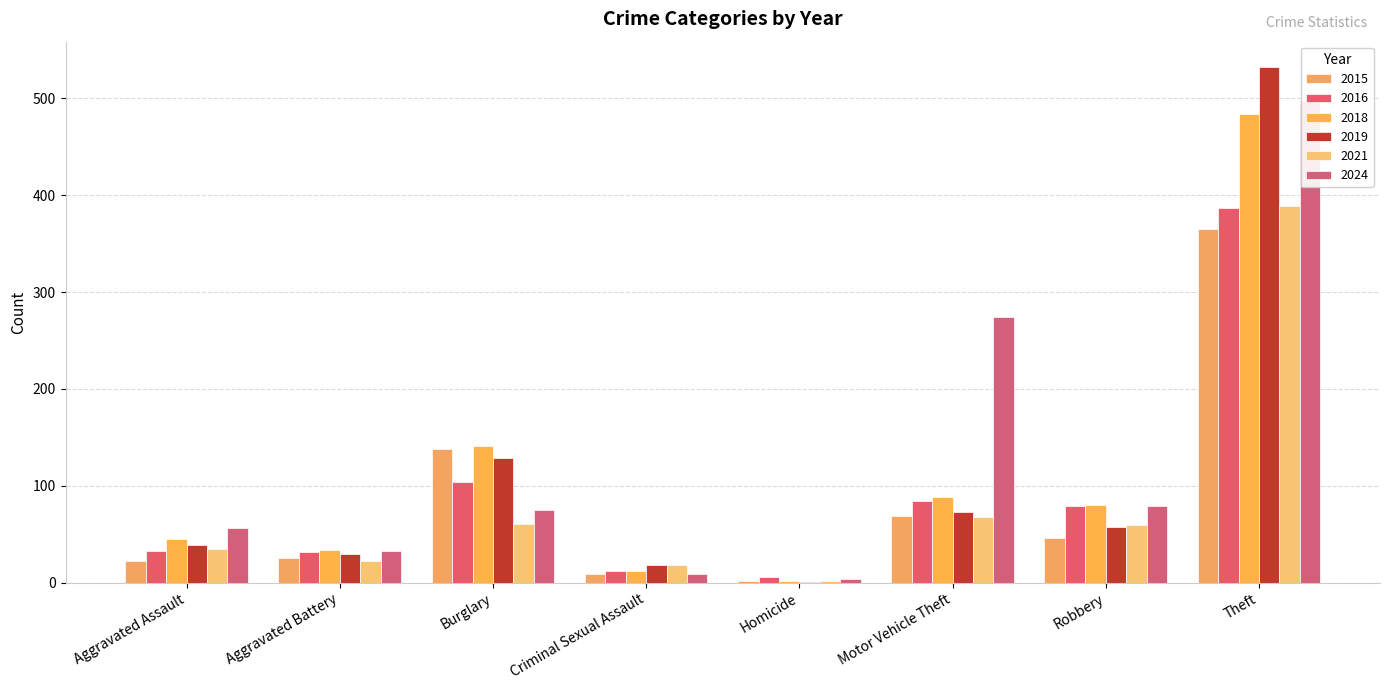

Which series changed the most between Homicide and Theft?

2019